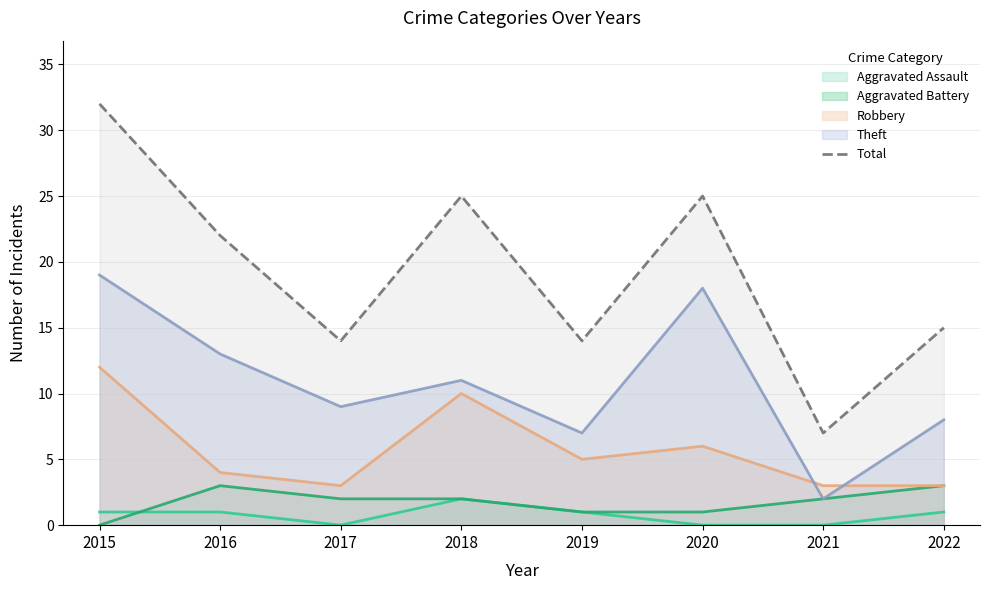

What is the sum of the values at 2017 and 2020?

39